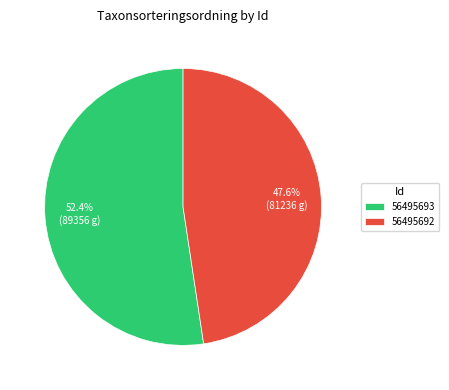

Approximately how many times larger is the value at 56495693 compared to 56495692?

1.1